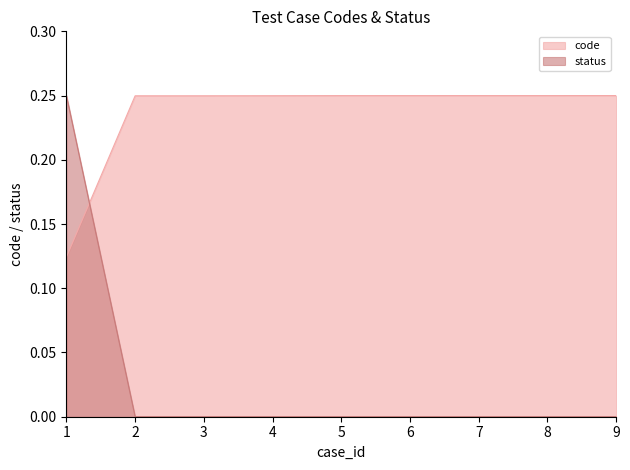

How many positive values does the status series have?

1